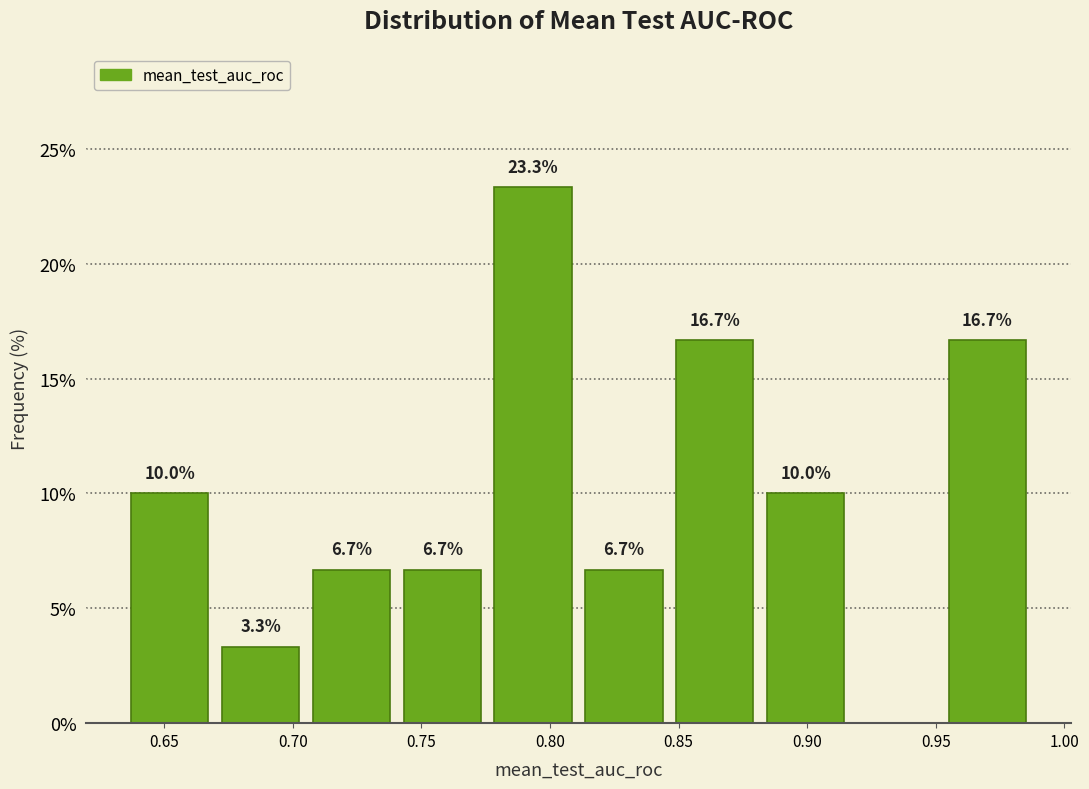

Over which range of the x-axis is the bar tallest?

0.775 to 0.810